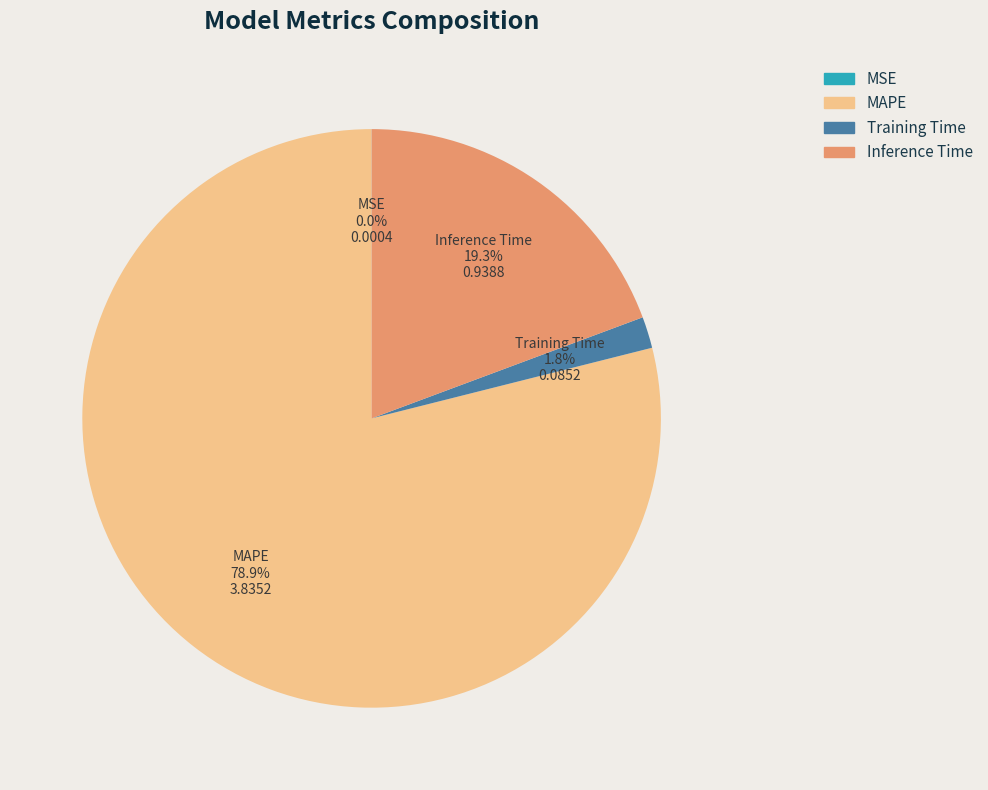

To the nearest percent, what is the difference between the largest and smallest slice percentages?

79%